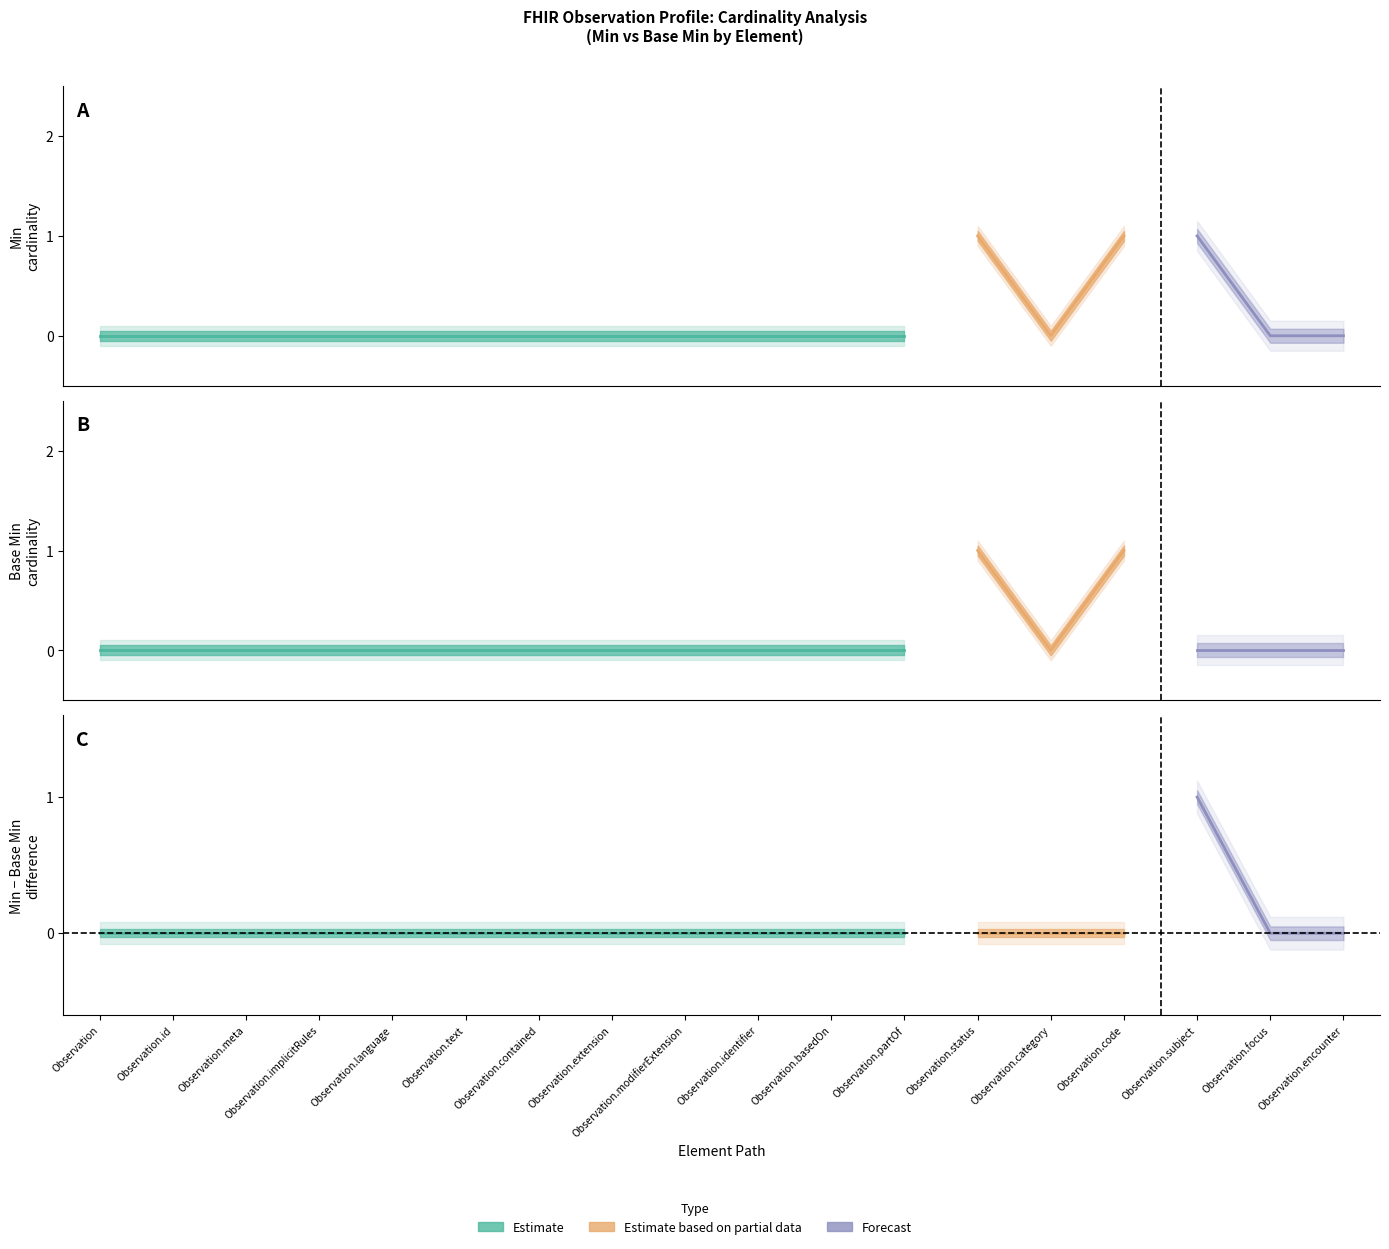

At how many categories does at least one series exceed 0?

3